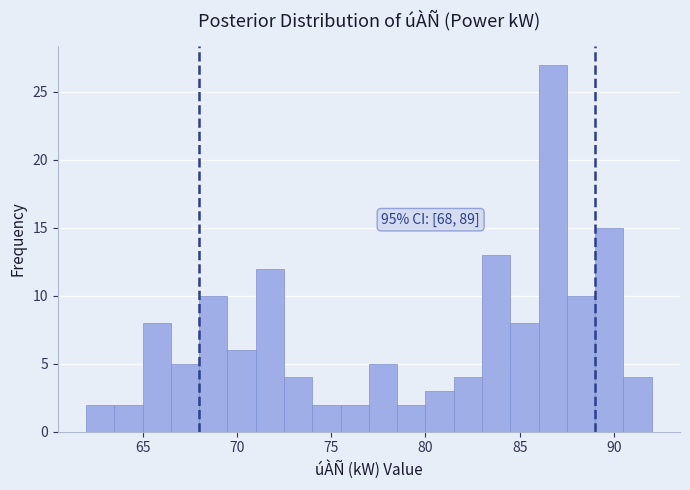

Around what value on the x-axis is the tallest bar? Give the approximate position of its centre, as read against the axis.

87.0